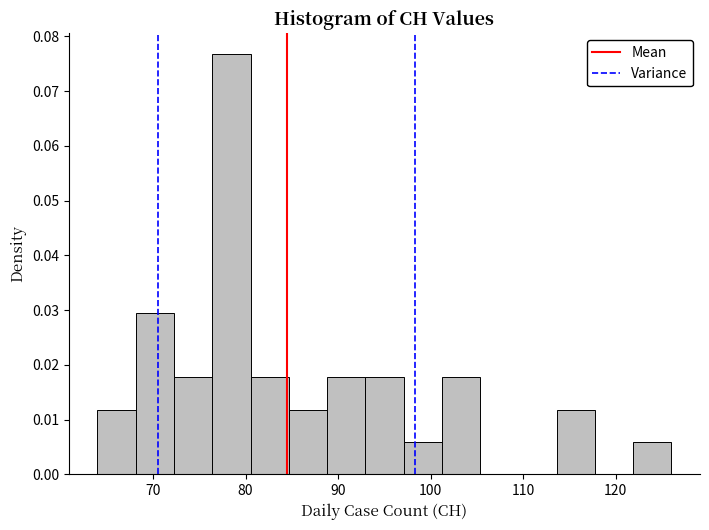

Reading left to right, list every bar in this chart as the range it spans on the x-axis followed by its height. Neither the bar edges nor the heights are printed on the chart, so give them approximately, as read against the axes.

64 to 68: 0.012
68 to 72: 0.030
72 to 76: 0.018
76 to 81: 0.077
81 to 85: 0.018
85 to 89: 0.012
89 to 93: 0.018
93 to 97: 0.018
97 to 101: 0.006
101 to 105: 0.018
105 to 109: 0
109 to 114: 0
114 to 118: 0.012
118 to 122: 0
122 to 126: 0.006